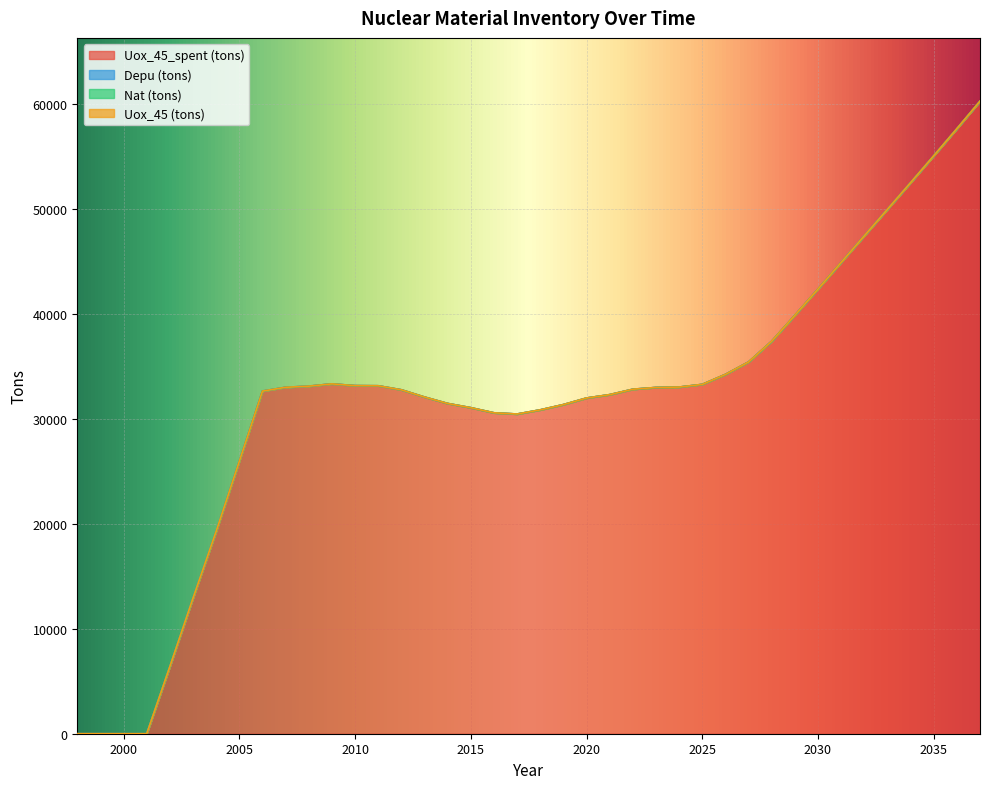

Which series changed the most between 2008 and 2024?

Uox_45_spent (tons)